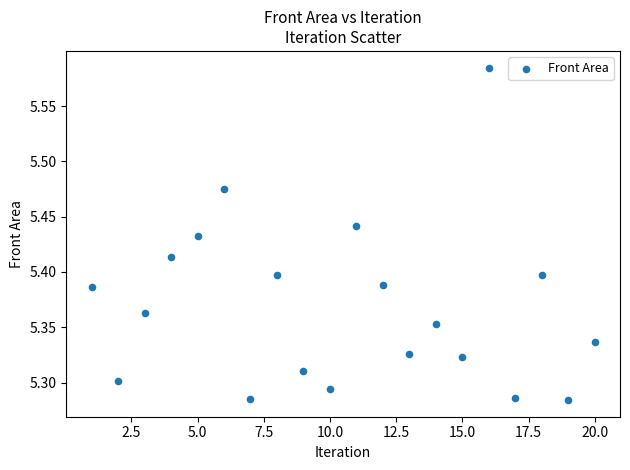

Count the number of points in this scatter plot.

20